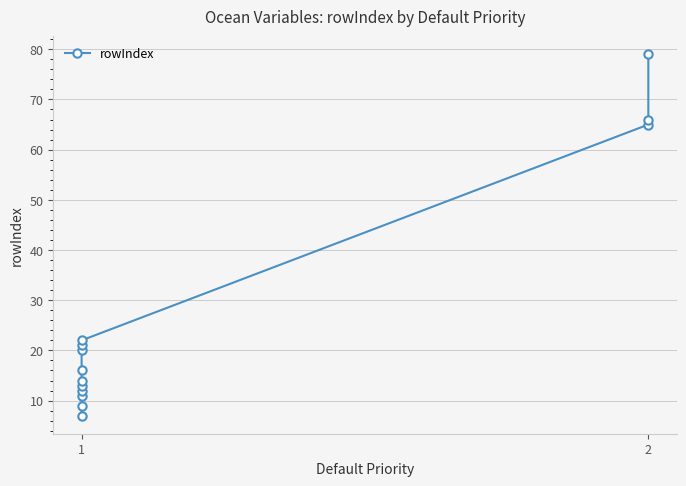

What is the change in value from 3 to 6?

+4